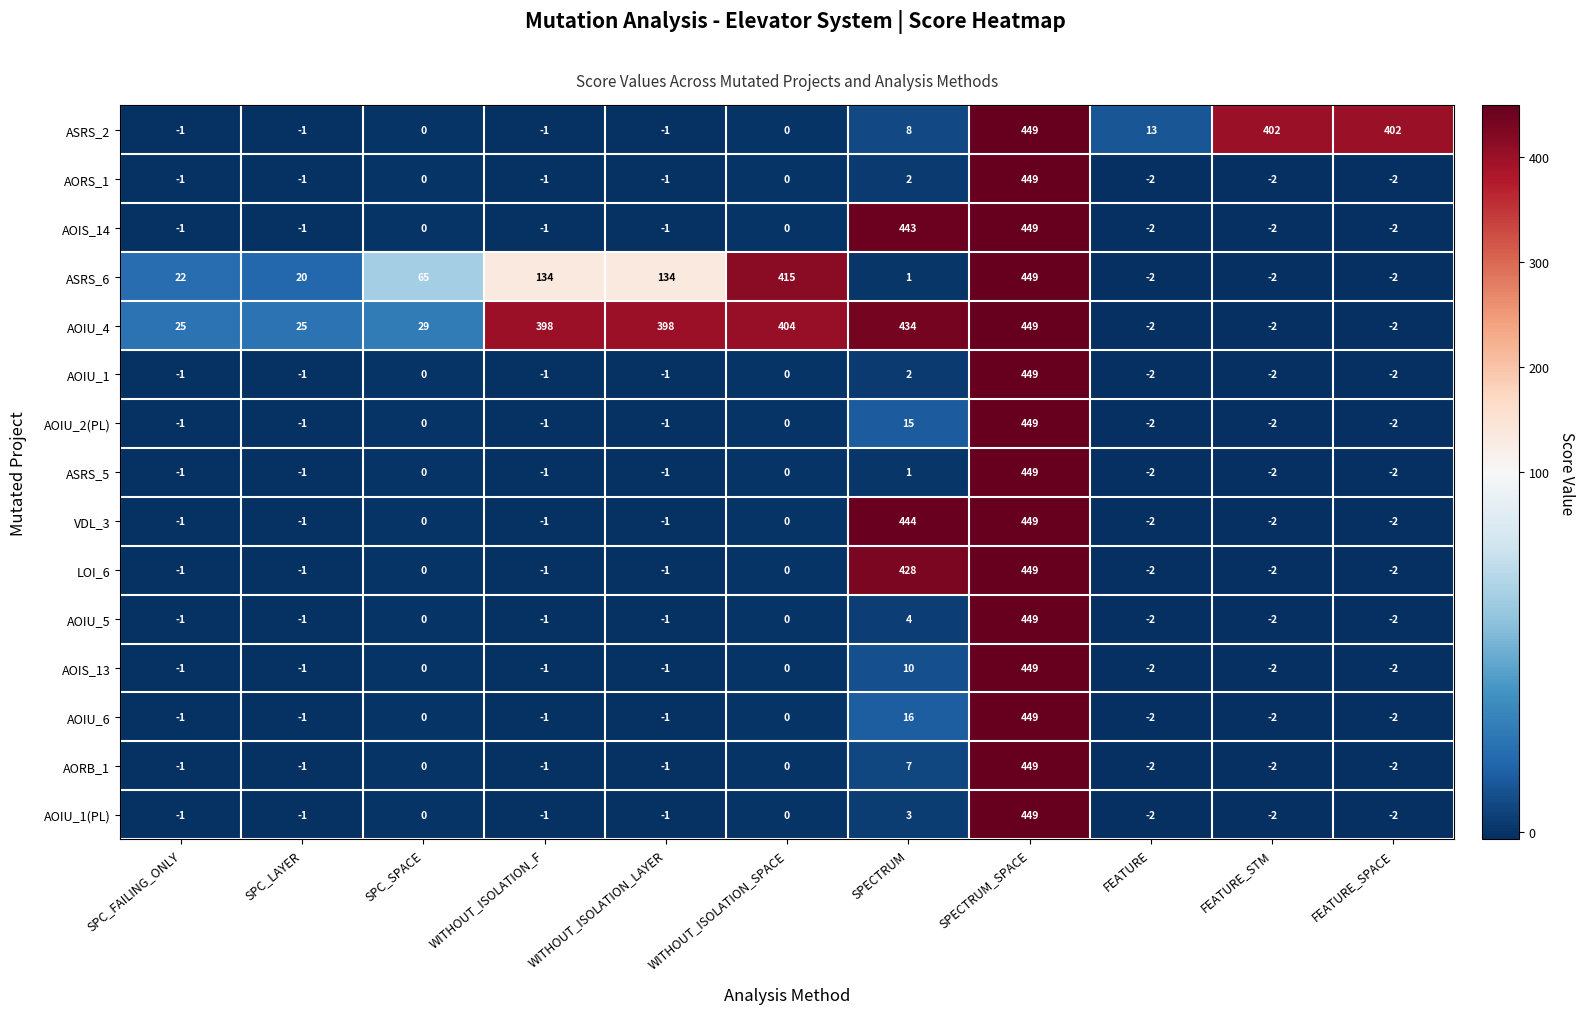

What is the difference between the second highest and minimum values in the LOI_6 series?

430